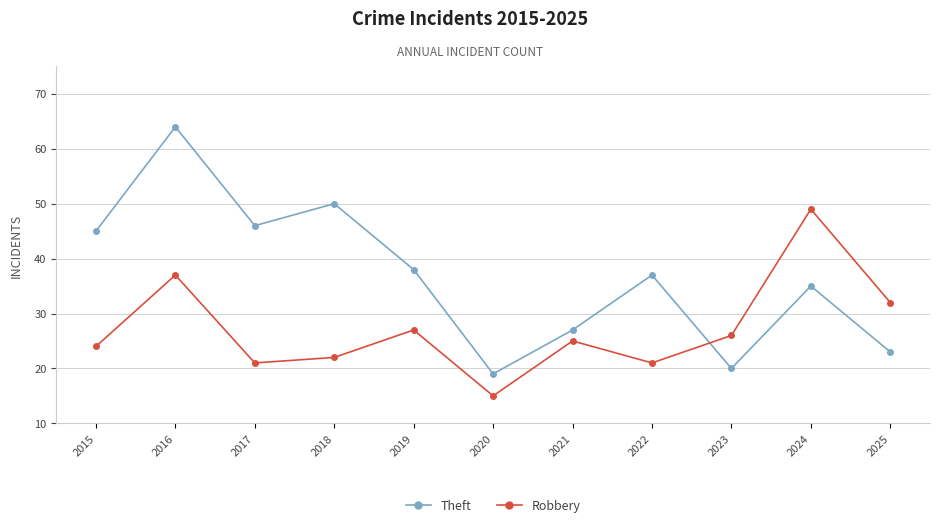

What is the value of the Robbery point at the 7th from the left?

25